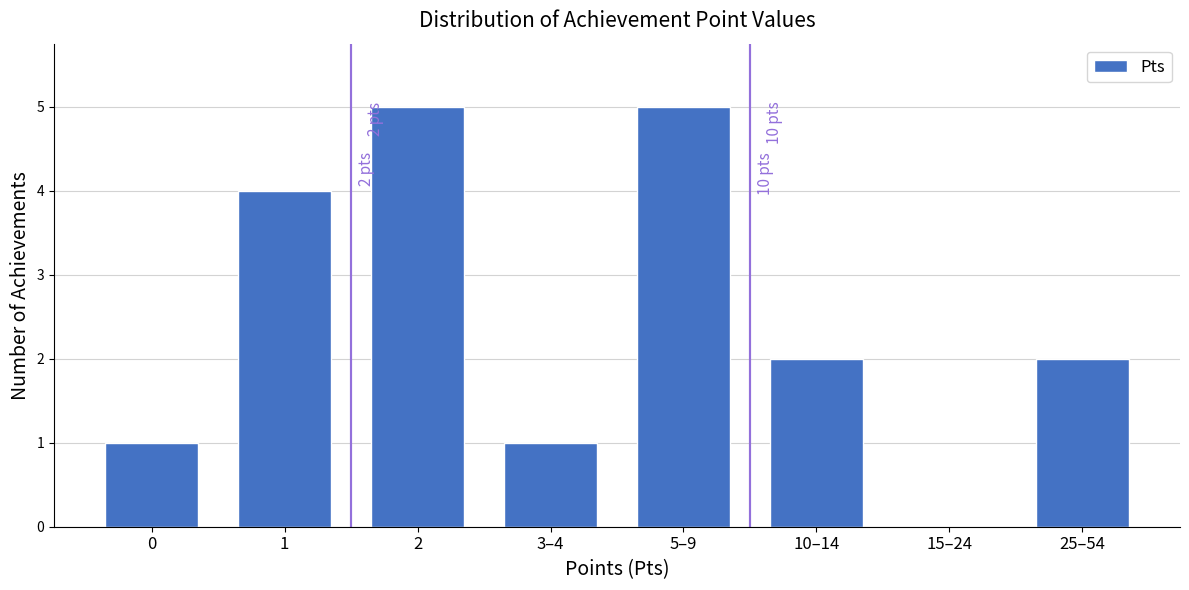

Reading right to left, transcribe all the data shown in this chart.

25–54=2	15–24=0	10–14=2	5–9=5	3–4=1	2=5	1=4	0=1